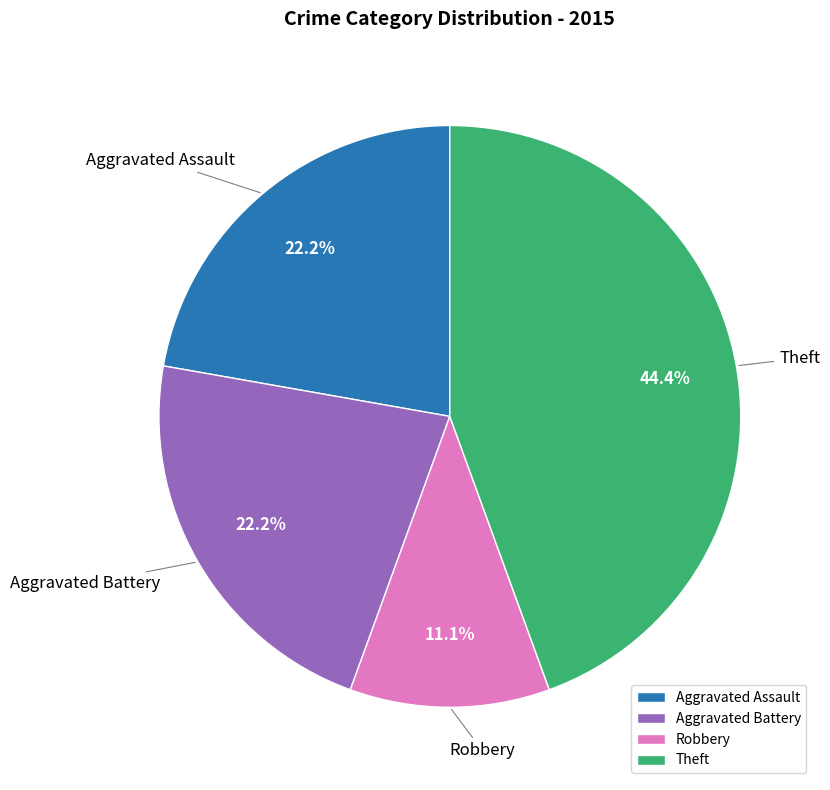

What is the smallest slice in the pie chart?

Robbery